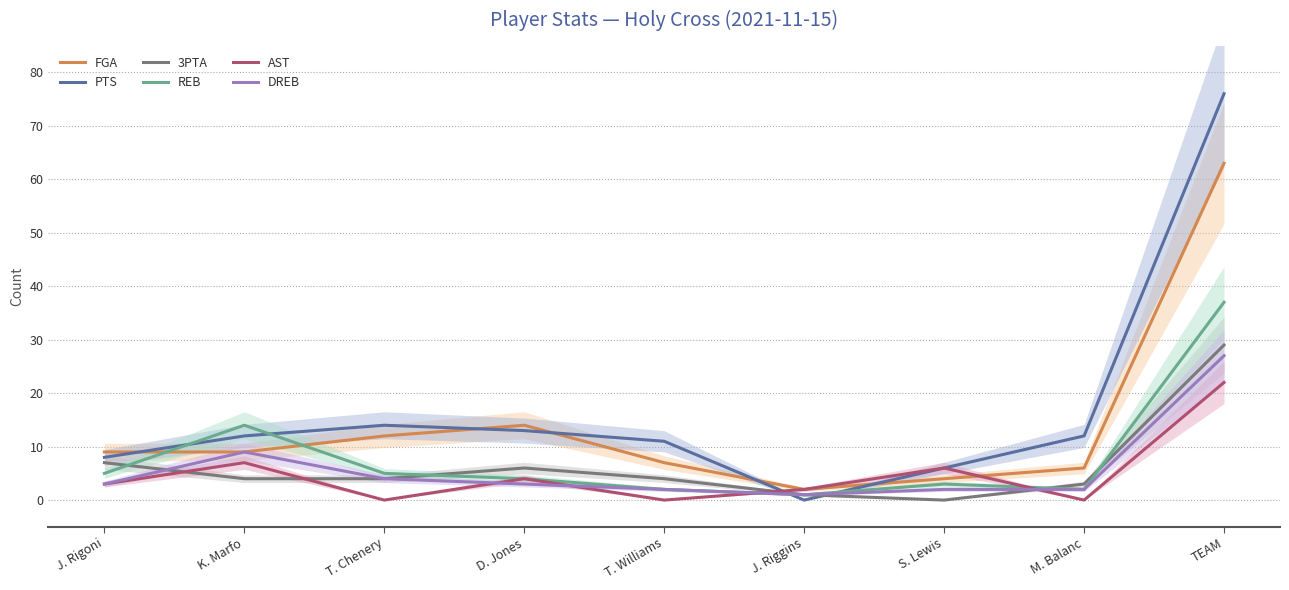

How many data points in REB are less than 4?

4